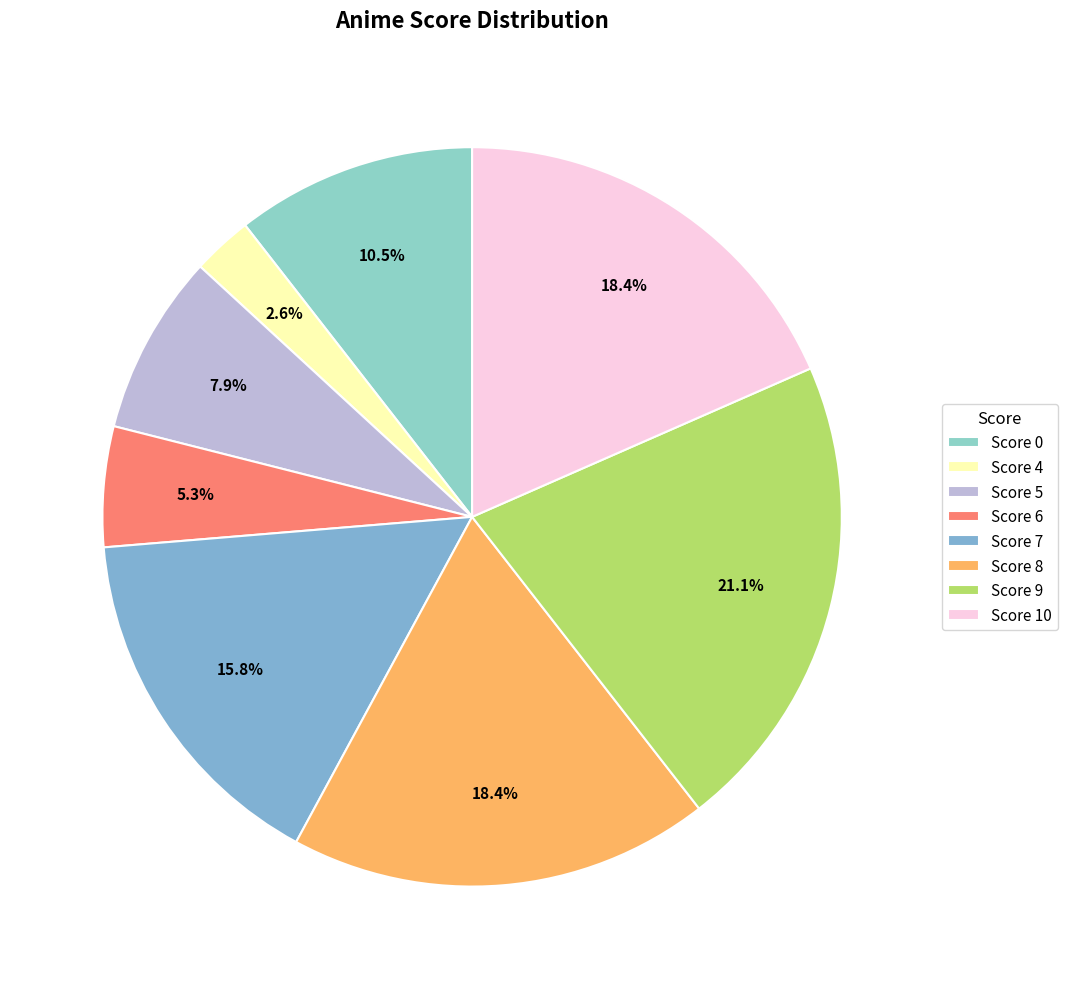

Which category has the smallest portion of the pie?

Score 4